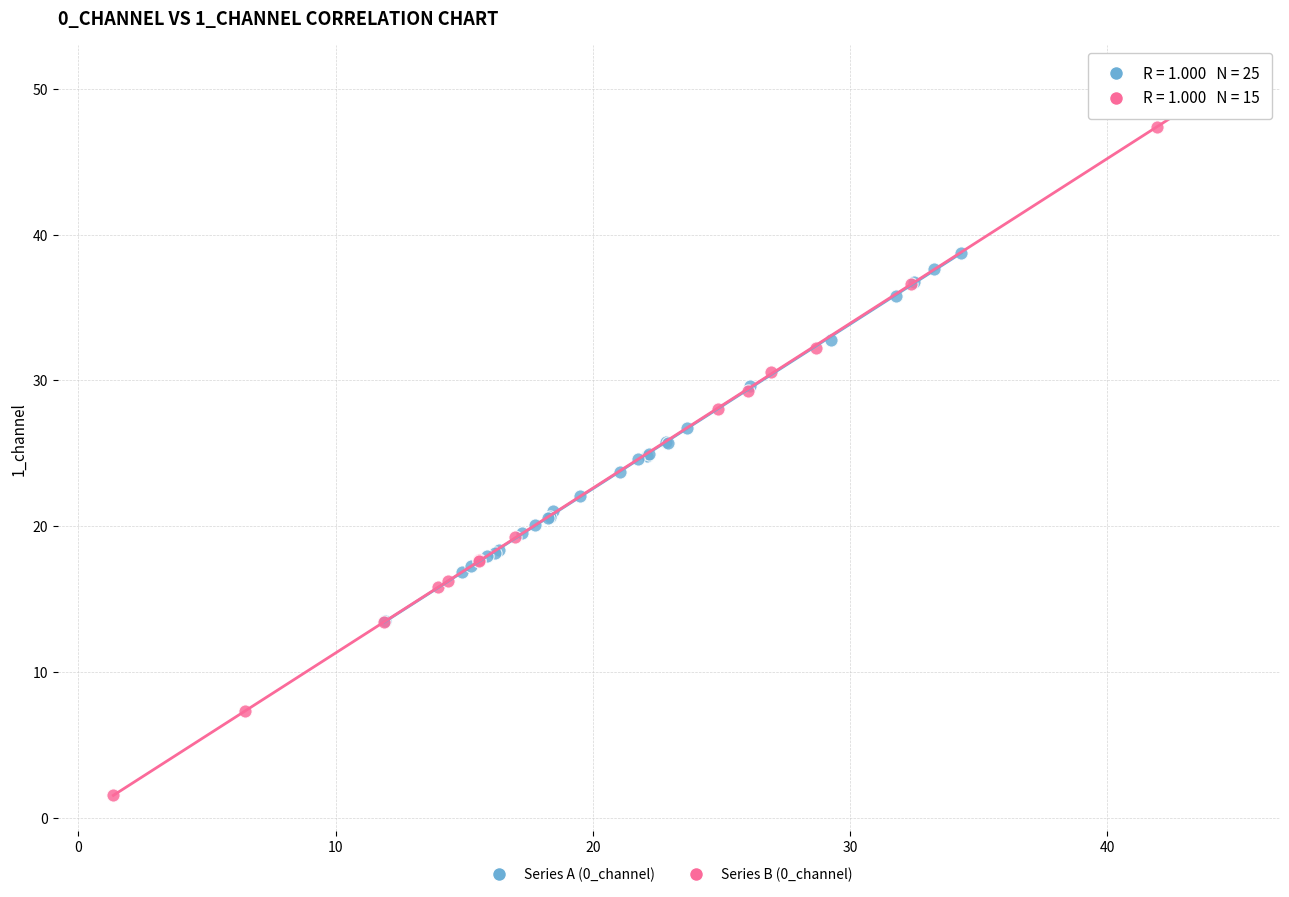

Which series has the widest spread of Y values?

Series B (0_channel)